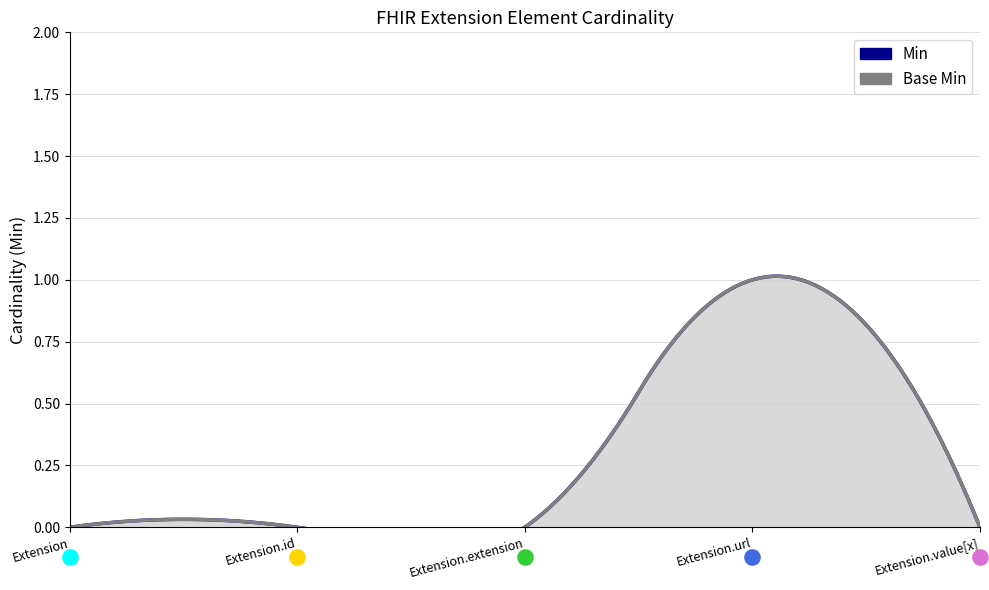

Which series contains the highest Y value?

Min